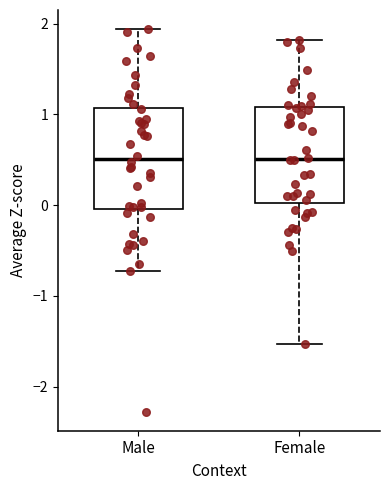

Reading left to right, read every box against the y-axis: the position of its median line, the range the box covers, and the ends of its whiskers. The values are not printed on the chart, so give them approximately, as read against the axis.

Male: median 0.5, box 0.0 to 1.1, whiskers -0.7 to 1.9
Female: median 0.5, box 0.0 to 1.1, whiskers -1.5 to 1.8